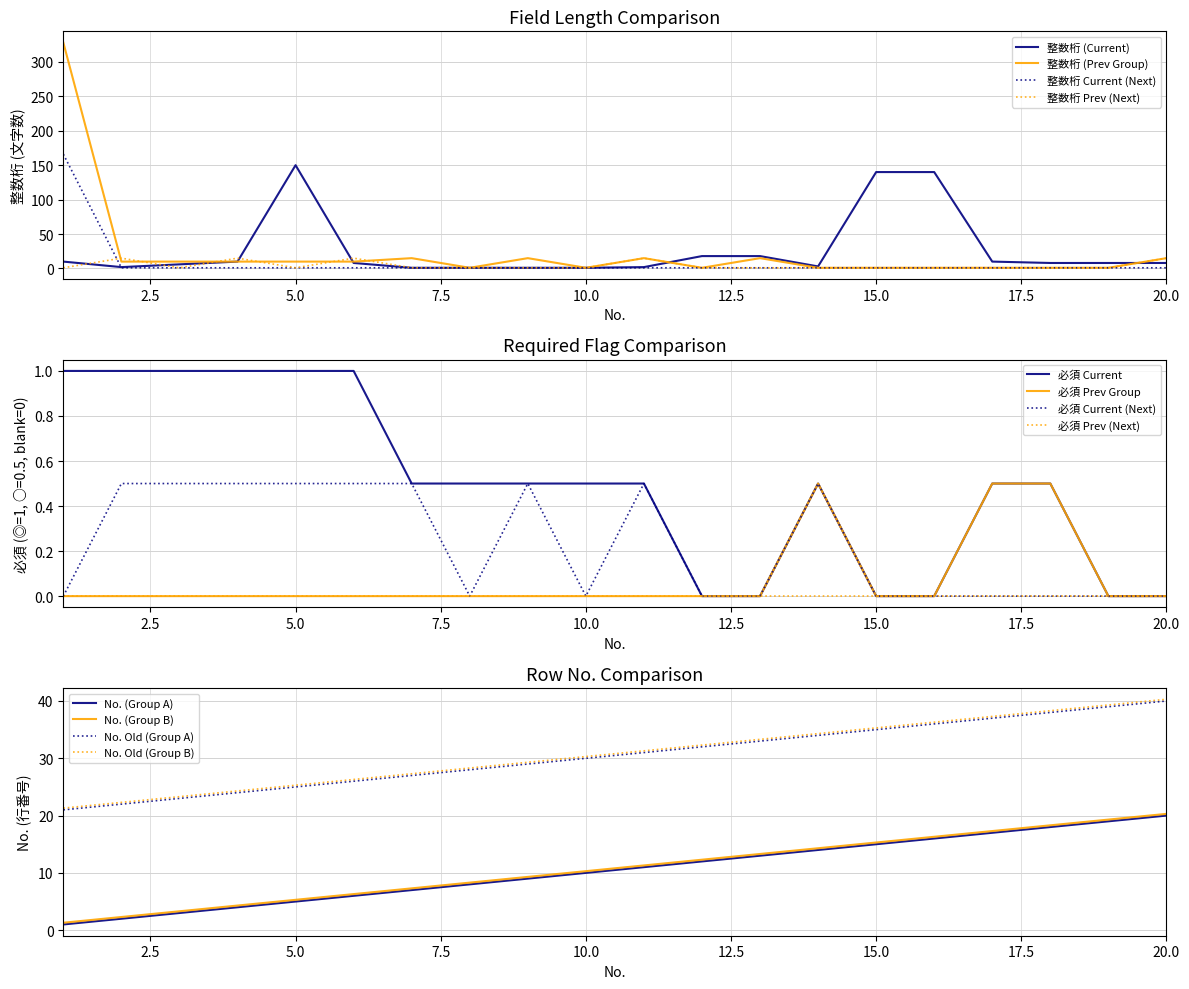

What is the difference between the highest and lowest values at 6?

2